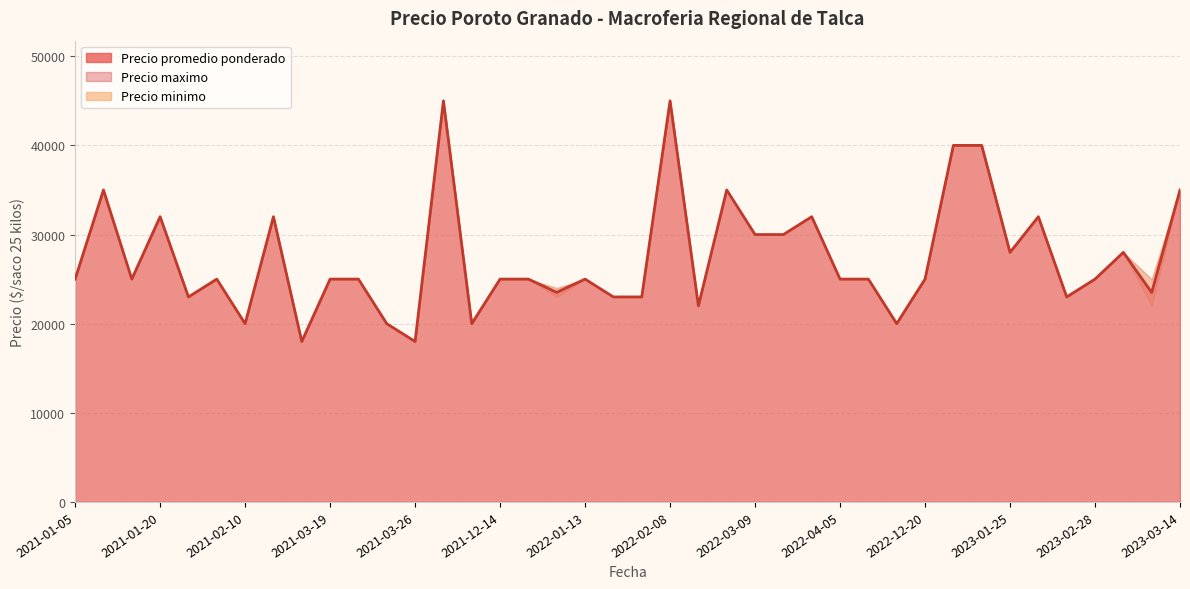

How many values in the Precio minimo series are below 25000?

13